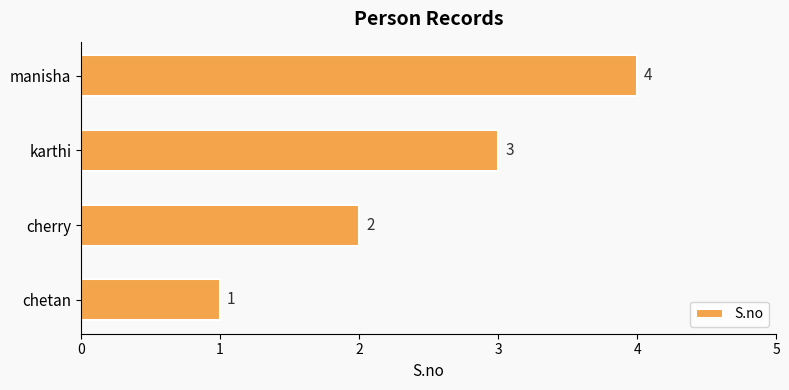

True or false: the data shows 2 at cherry.

True